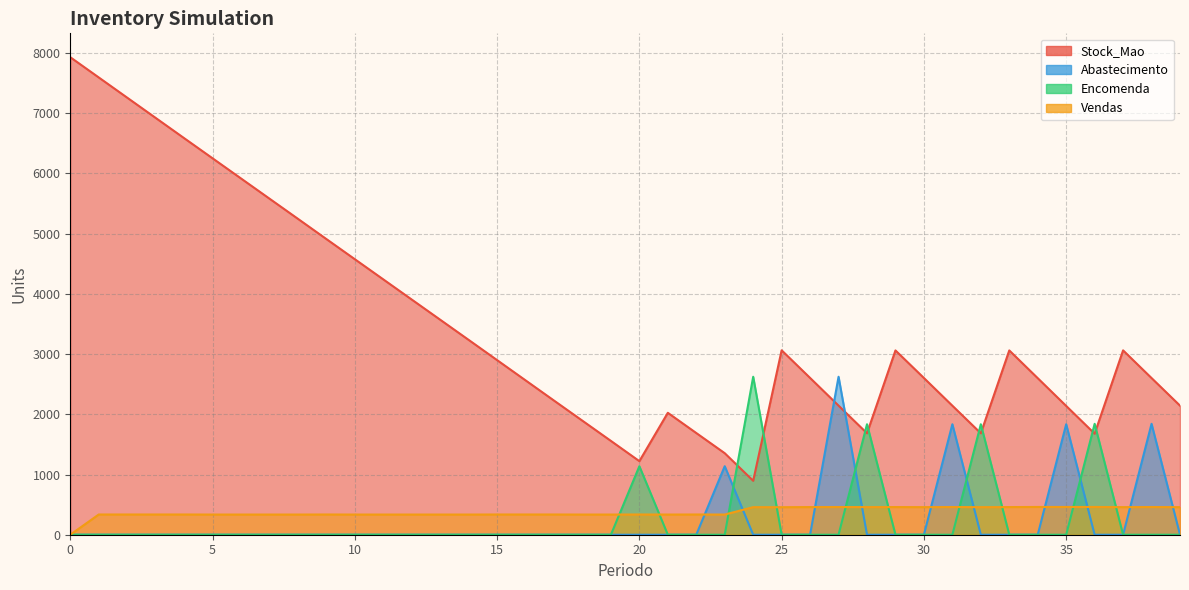

At 8, list the series in order from smallest to largest.

Abastecimento, Encomenda, Vendas, Stock_Mao